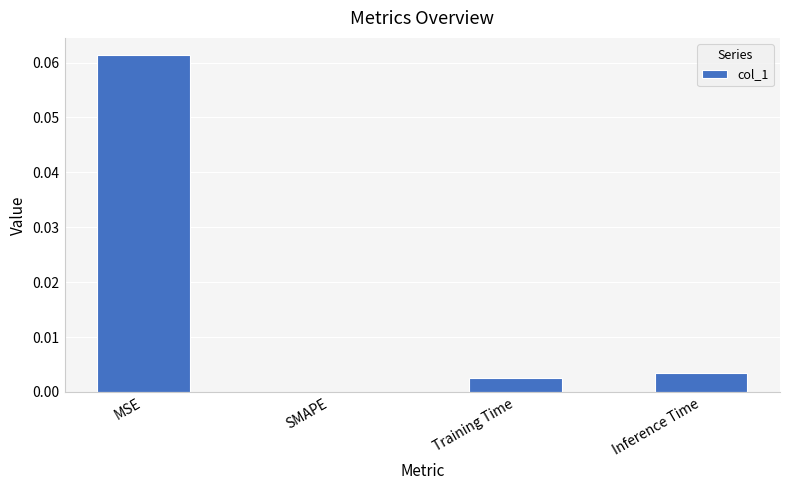

Between SMAPE and Inference Time, which is larger?

Inference Time